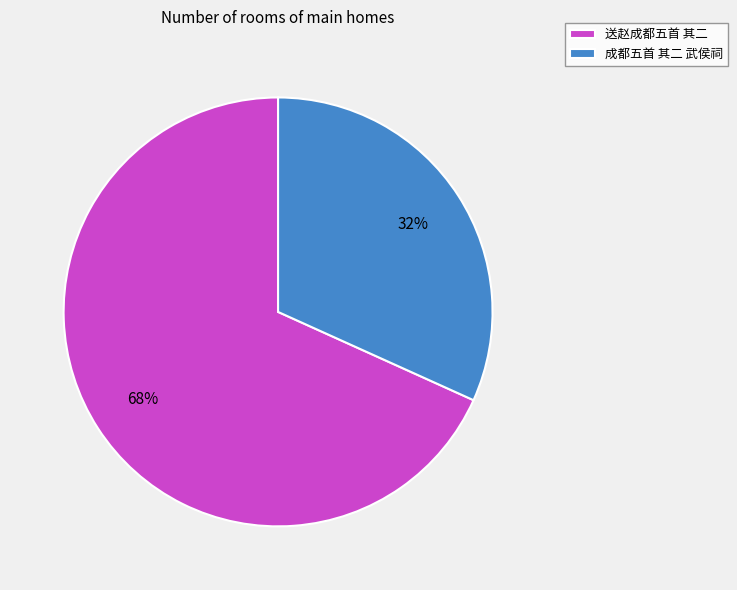

What percentage is the 成都五首 其二 武侯祠 slice, to the nearest percent?

32%